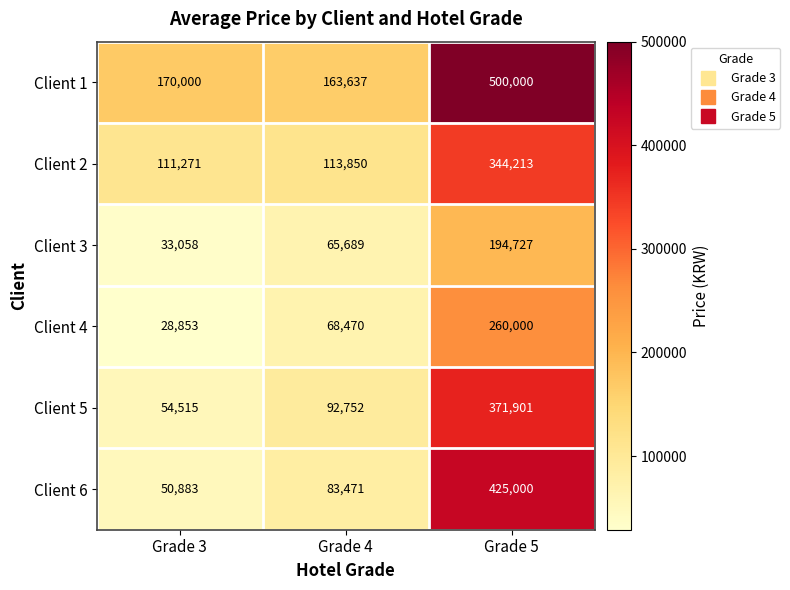

Count the number of data series in this chart.

6